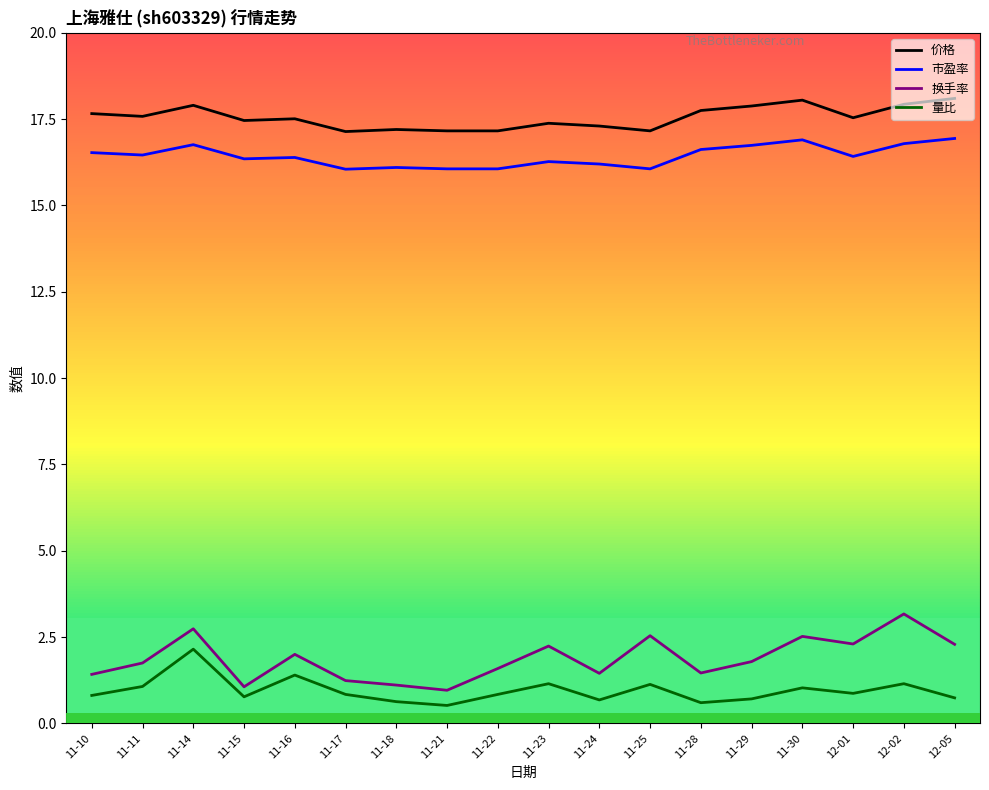

What is the sum of the 换手率 values at 11-30 and 11-24?

4.0